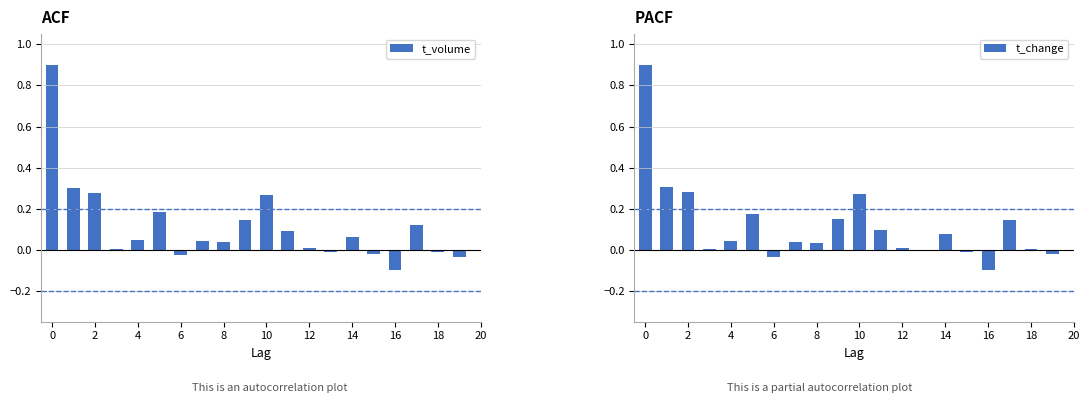

What is the sum of all t_volume values?

2.3